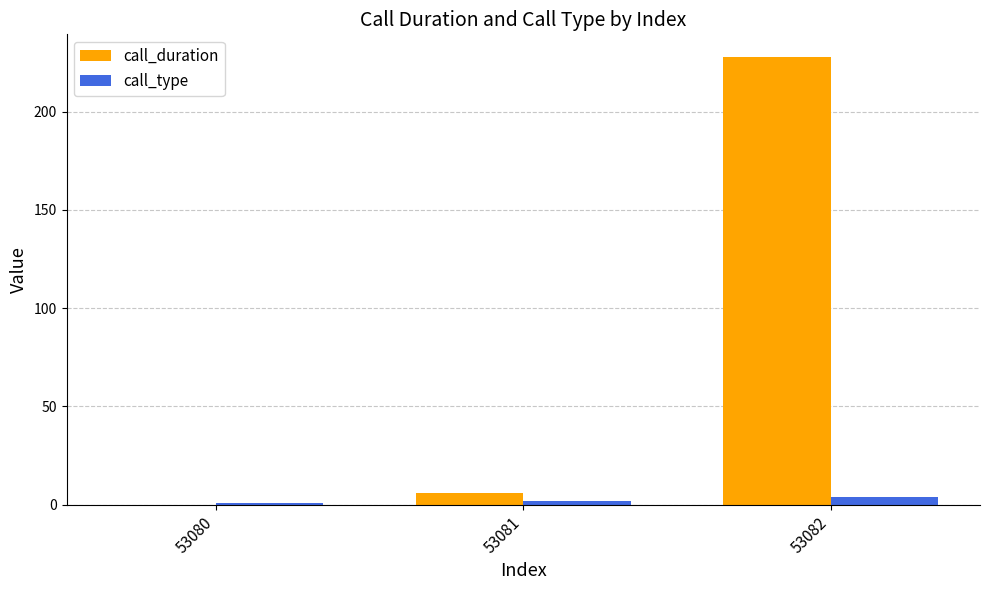

Count the number of categories in the chart.

3